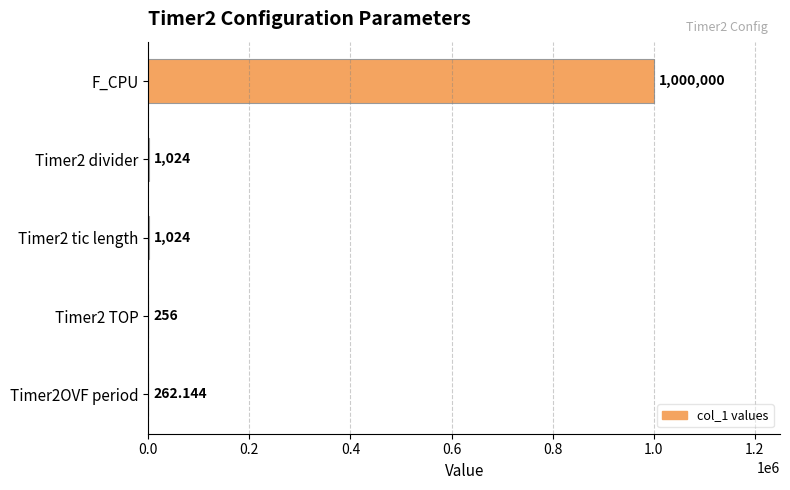

What is the sum of all values?

1002566.1